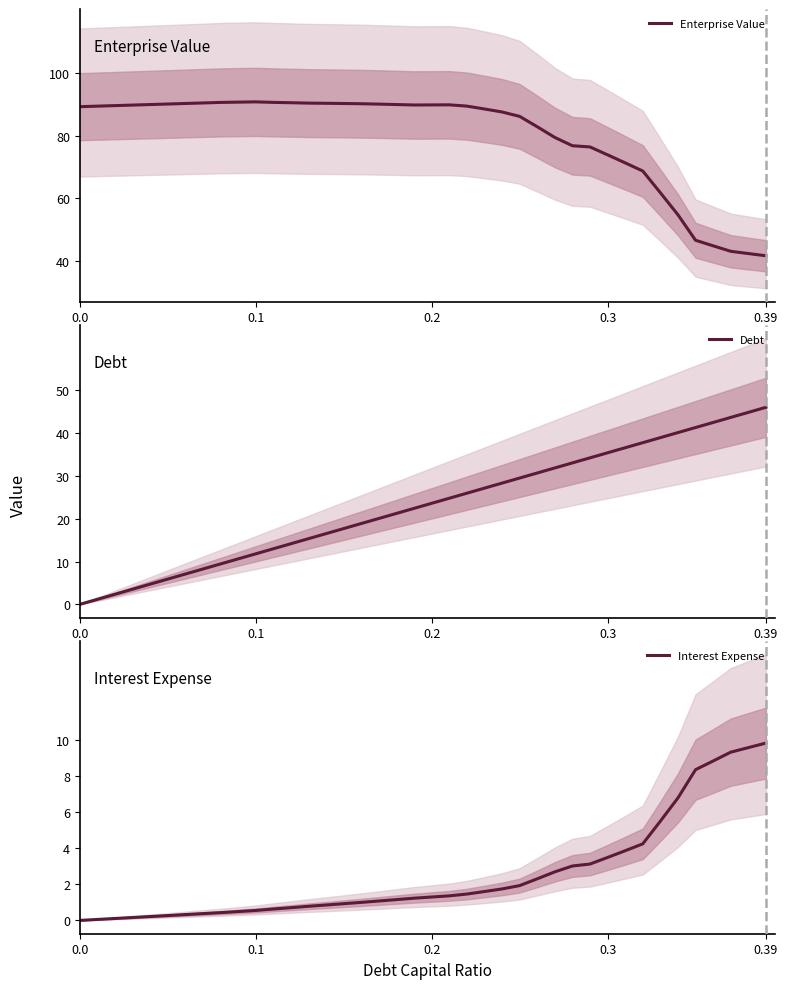

How many lines are shown in the chart?

3